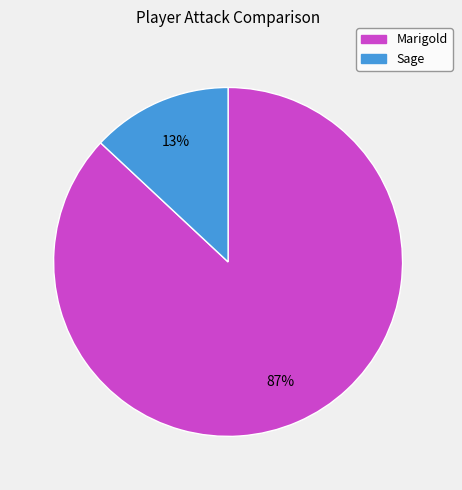

Which has a higher value, Marigold or Sage?

Marigold